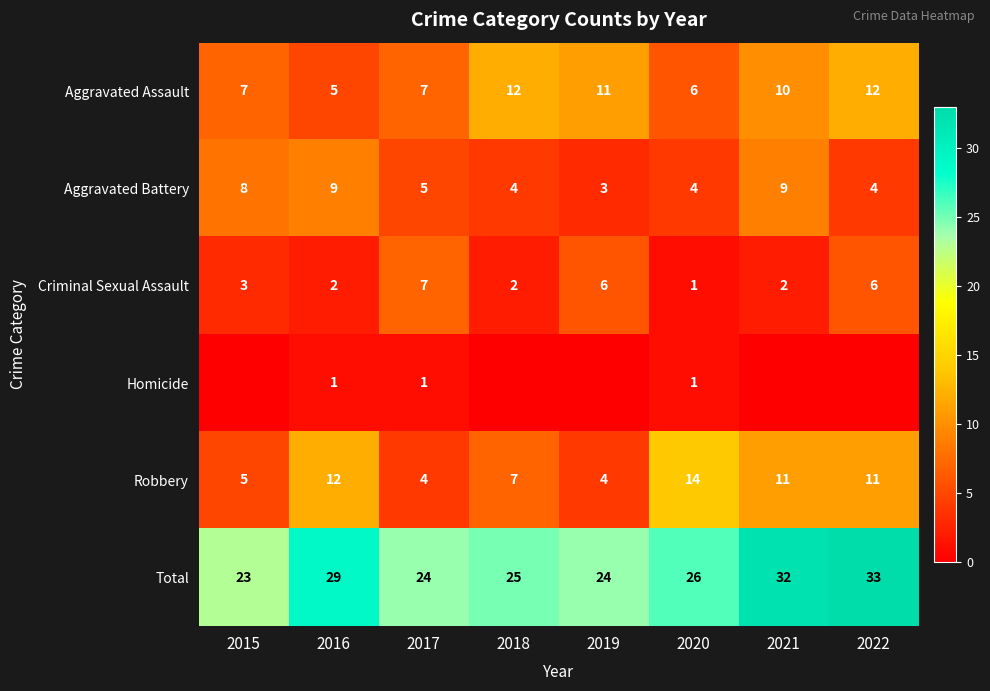

Is the value of Robbery at 2020 greater than the value of Criminal Sexual Assault at 2019?

Yes